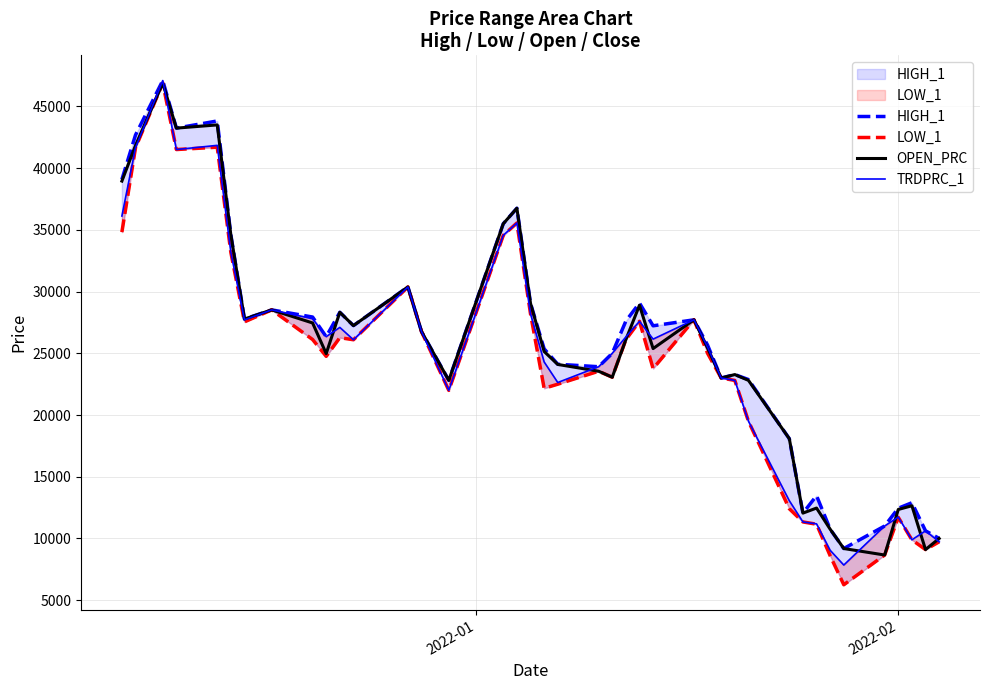

Rank the series by their average value, from lowest to highest.

LOW_1, TRDPRC_1, OPEN_PRC, HIGH_1